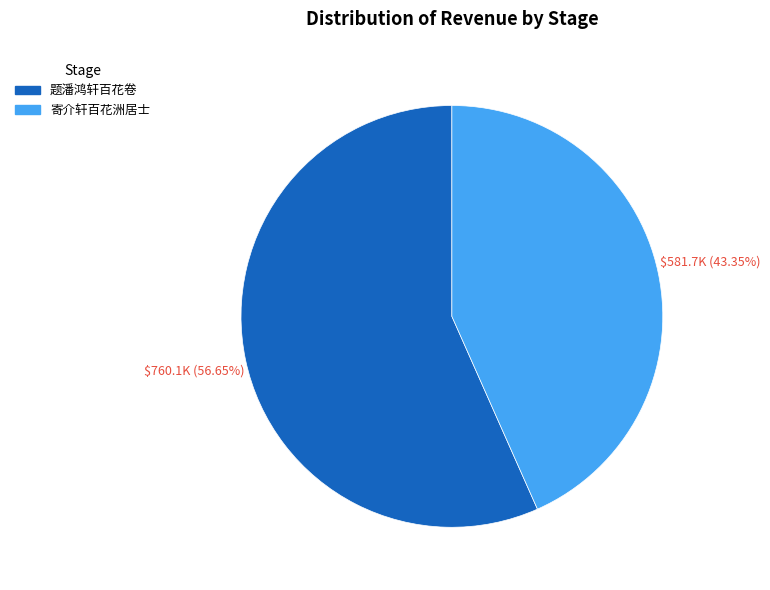

What percentage do 寄介轩百花洲居士 and 题潘鸿轩百花卷 together represent?

100.0%